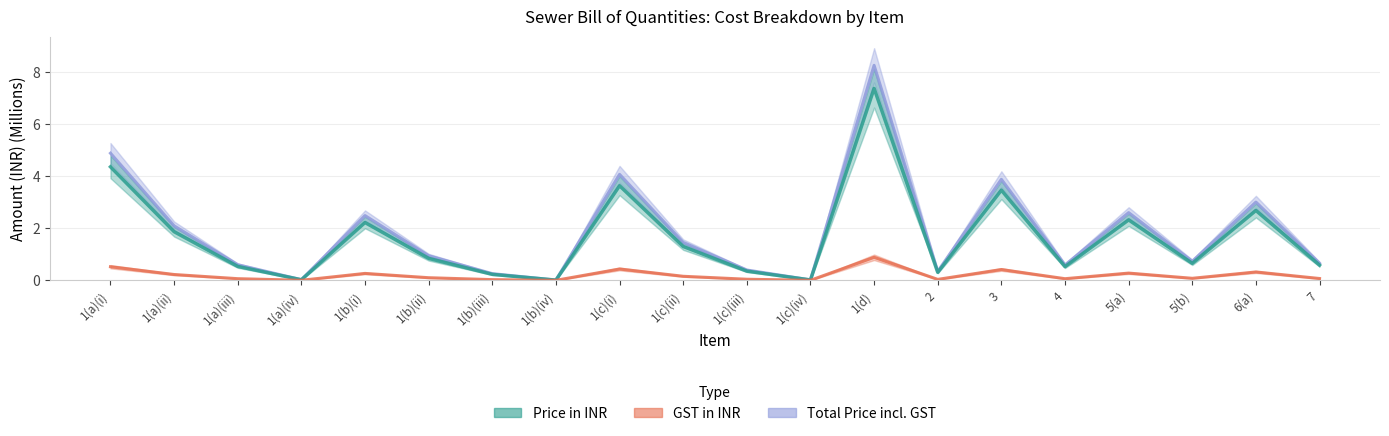

True or false: GST in INR and Price in INR intersect in this chart.

False